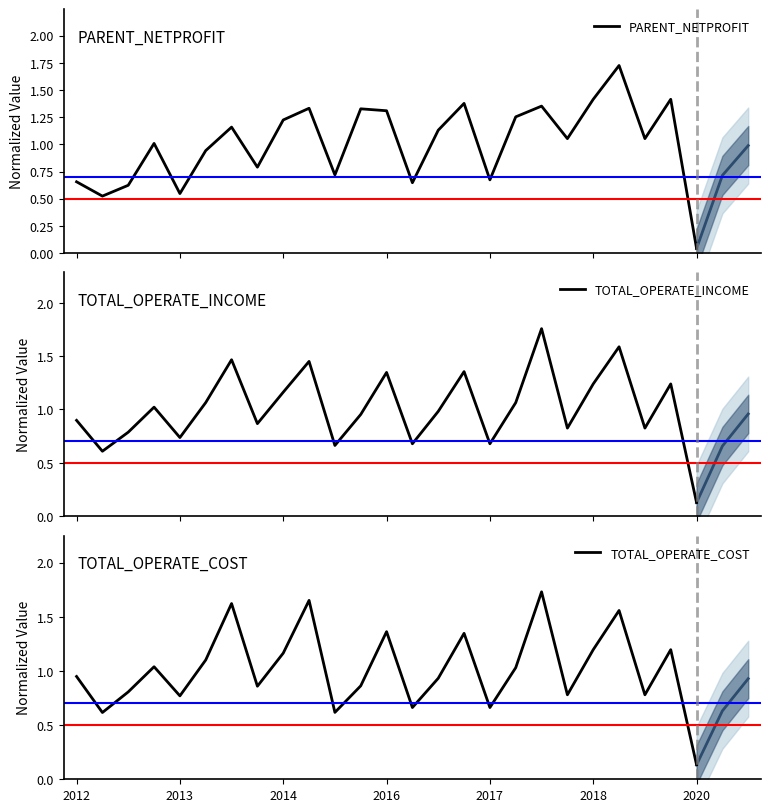

What is the difference between the TOTAL_OPERATE_INCOME values at 7 and 13?

0.2